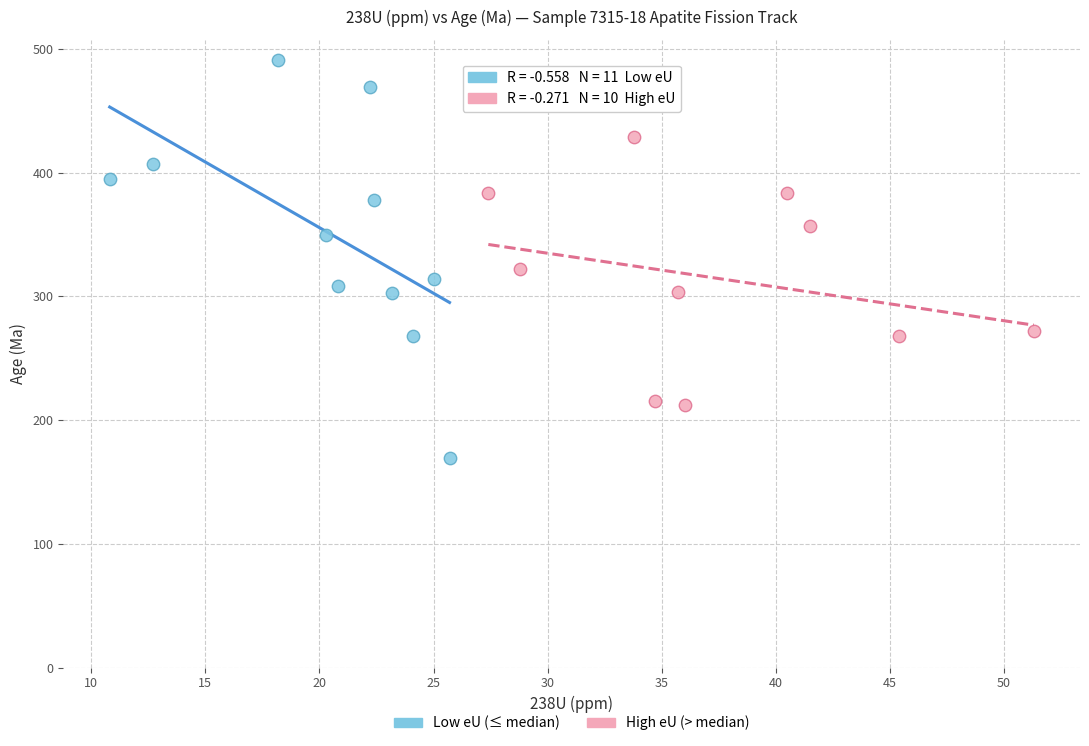

Which series reaches the minimum Y coordinate?

Low eU (≤ median)